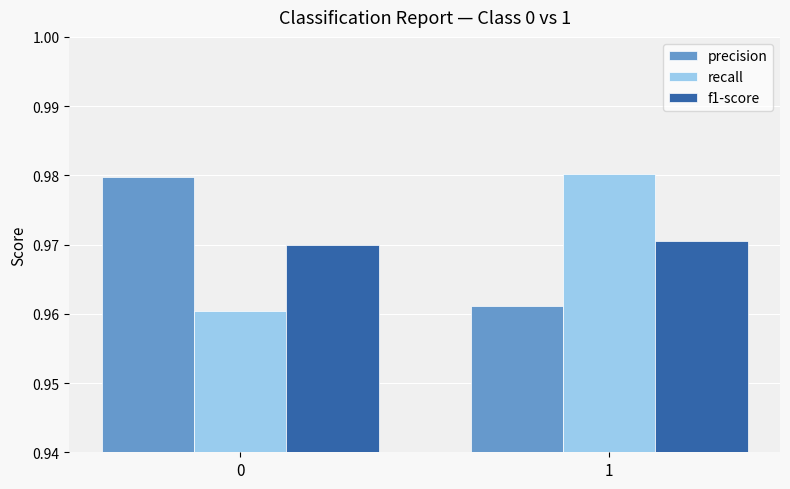

How many distinct data groups are displayed?

3